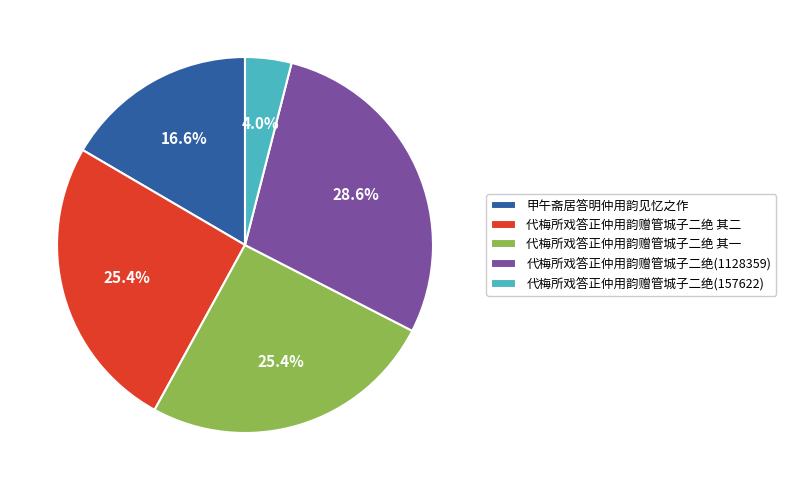

Is there a majority slice in this chart?

No